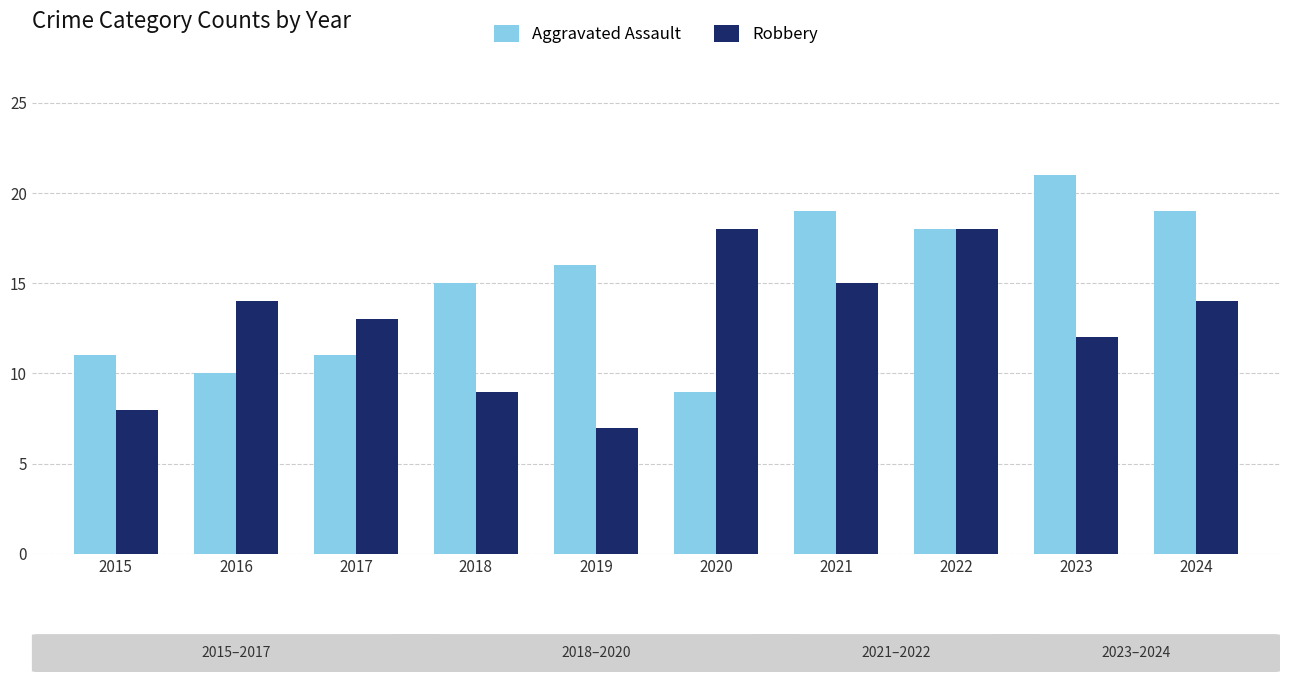

At how many categories does at least one series exceed 9?

10